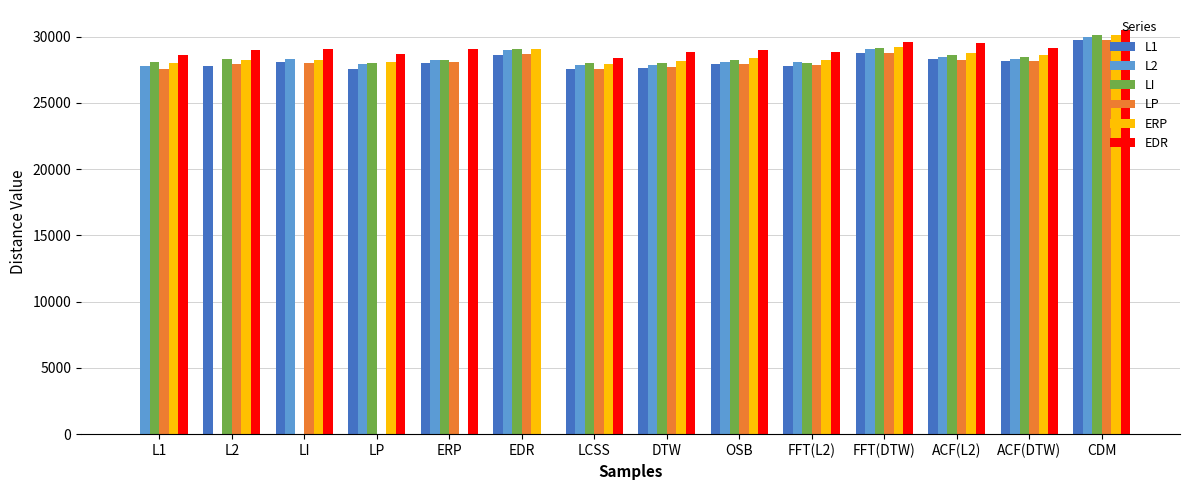

The ERP series shows 30138 at CDM. True or false?

True